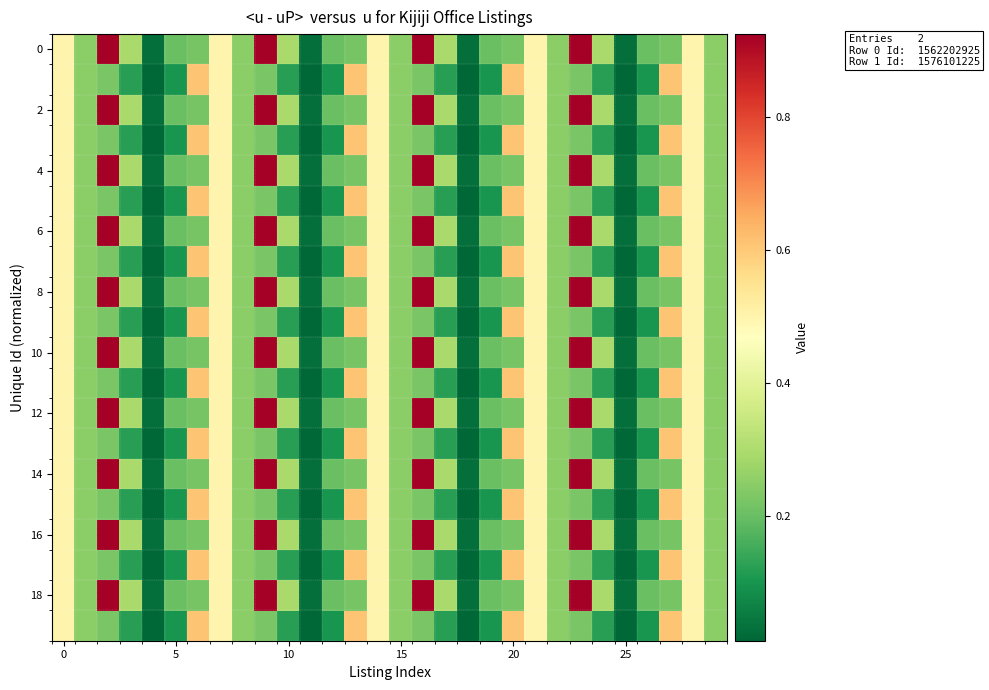

At how many categories does at least one series exceed 0?

30